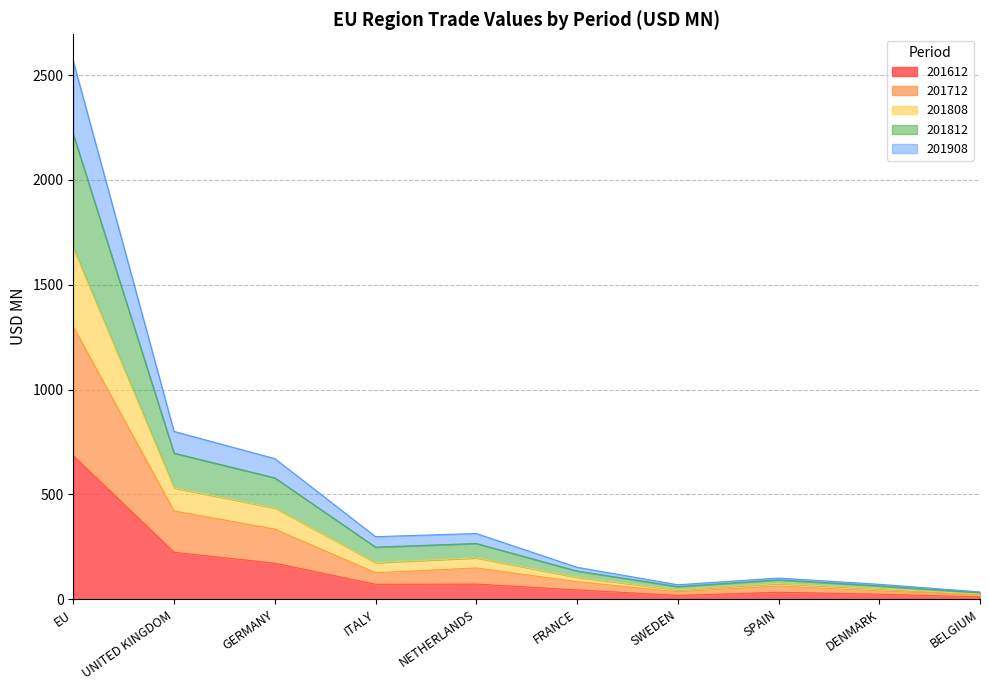

What is the label of the 2nd point from the right?

DENMARK